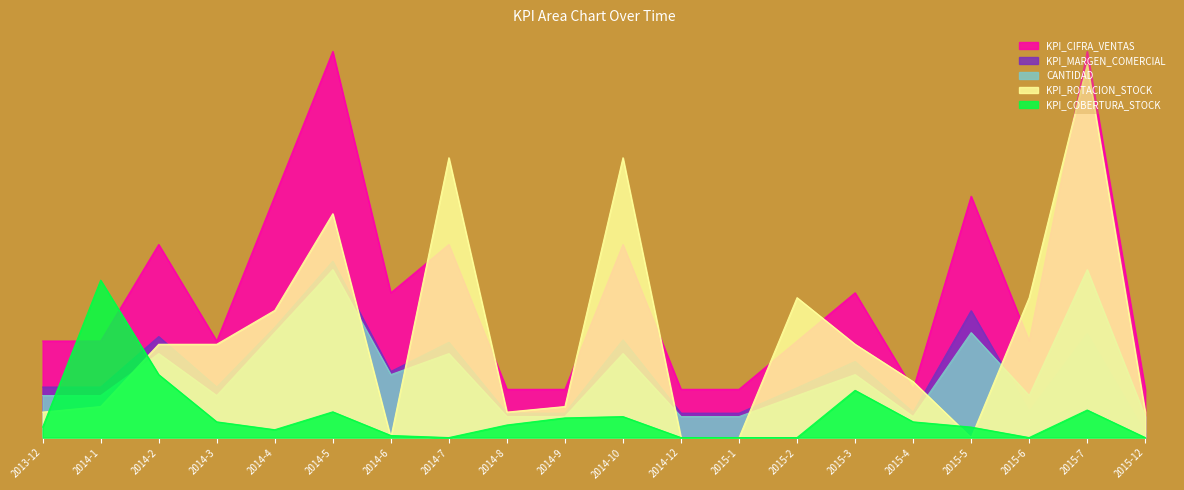

What are all the series names shown in the legend?

KPI_CIFRA_VENTAS, KPI_MARGEN_COMERCIAL, CANTIDAD, KPI_ROTACION_STOCK, KPI_COBERTURA_STOCK